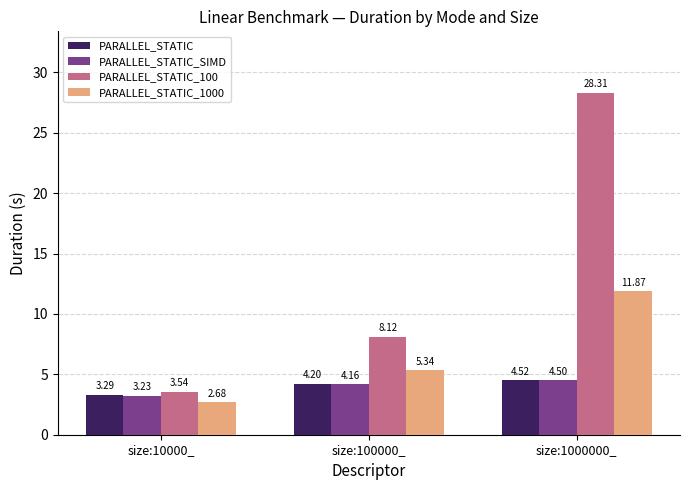

Is the value of PARALLEL_STATIC_SIMD at size:1000000_ greater than the value of PARALLEL_STATIC_1000 at size:10000_?

Yes